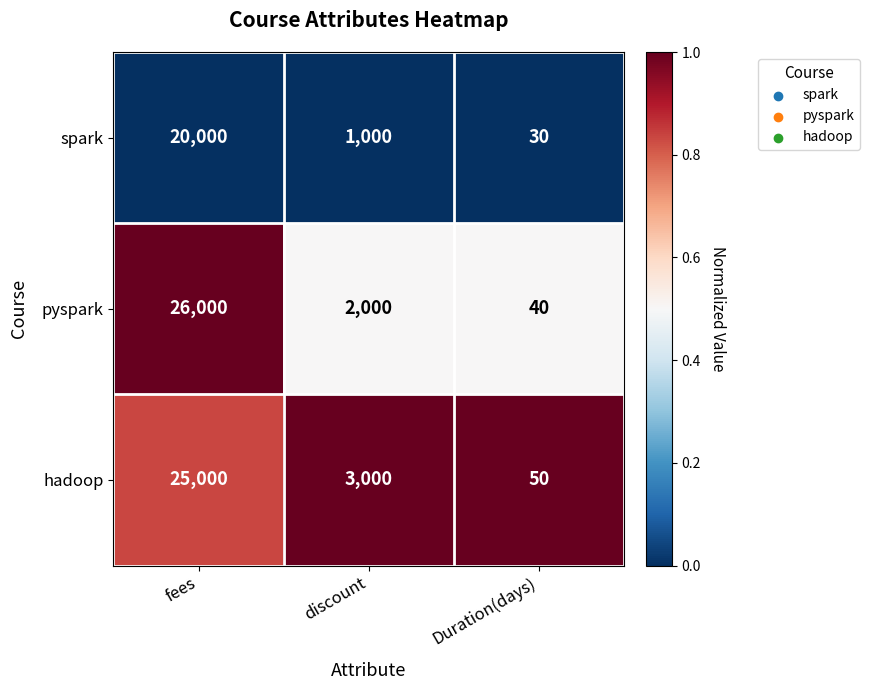

Reading right to left, transcribe all the data shown in this chart.

spark: Duration(days)=30	discount=1000	fees=20000
pyspark: Duration(days)=40	discount=2000	fees=26000
hadoop: Duration(days)=50	discount=3000	fees=25000